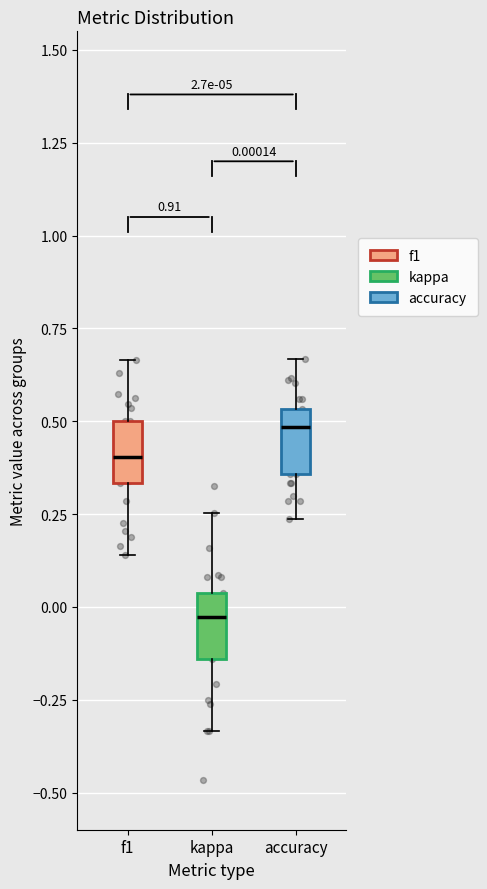

Which box has the highest median line?

accuracy